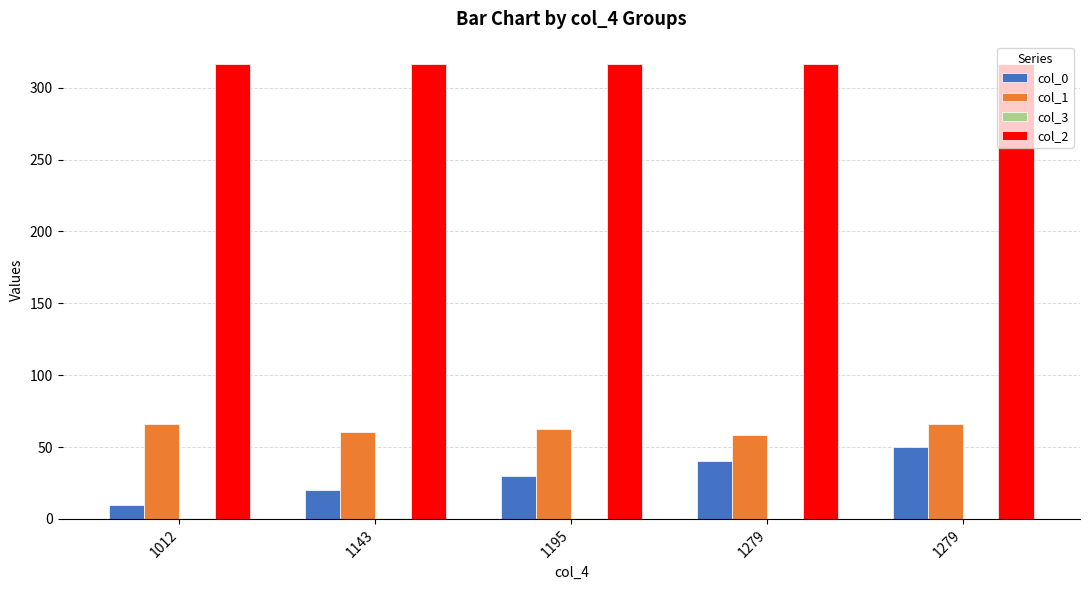

How many data points in col_1 are above 62?

3